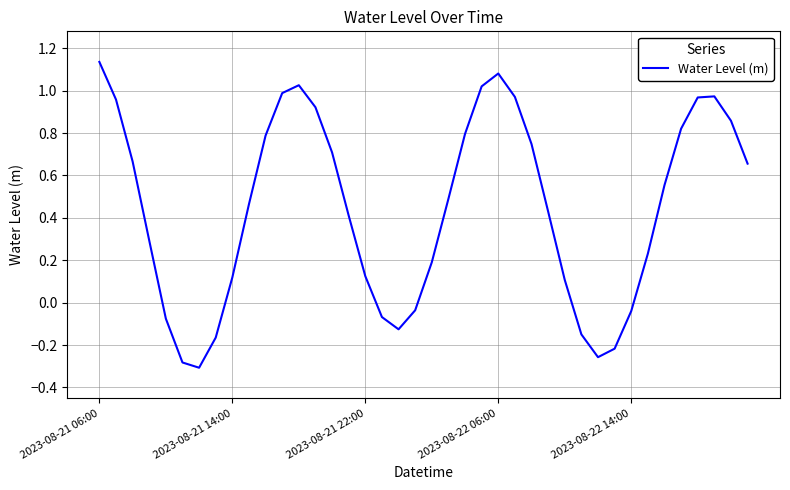

What is the difference between the maximum and minimum values?

1.4